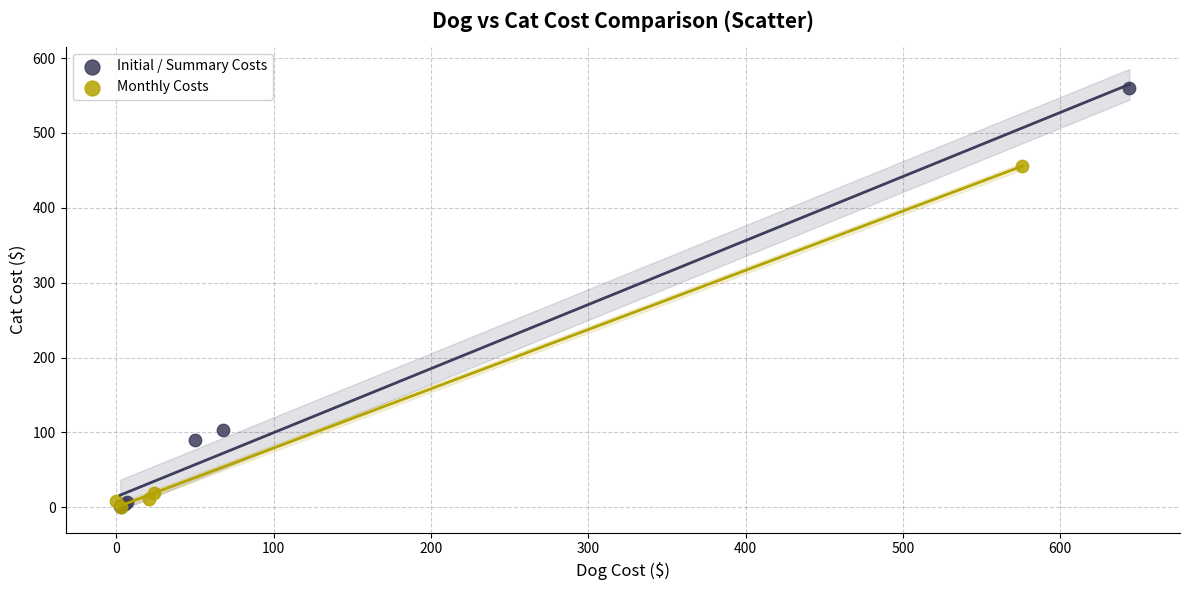

What are all the series names shown in the legend?

Initial / Summary Costs, Monthly Costs